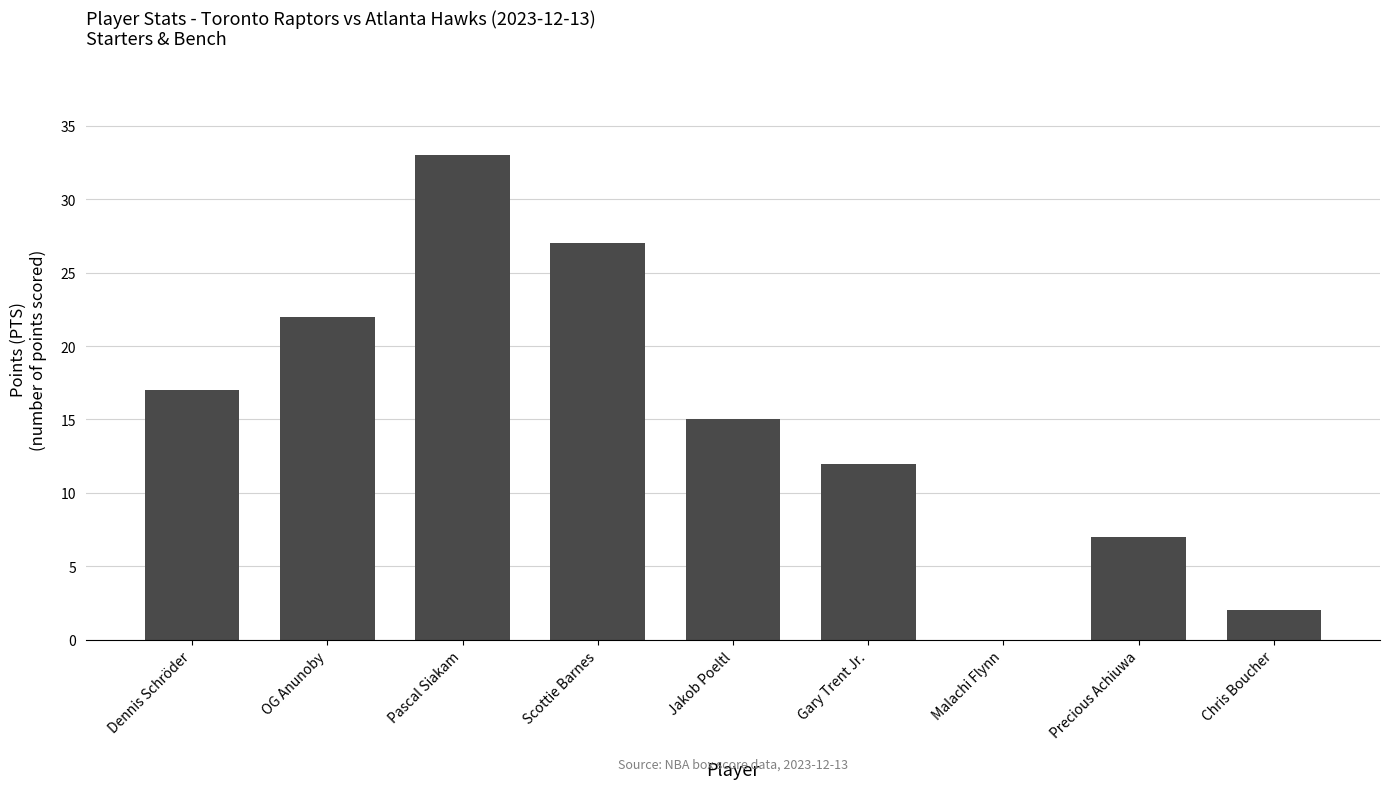

What is the ratio of the value at Gary Trent Jr. to the value at Scottie Barnes?

0.4